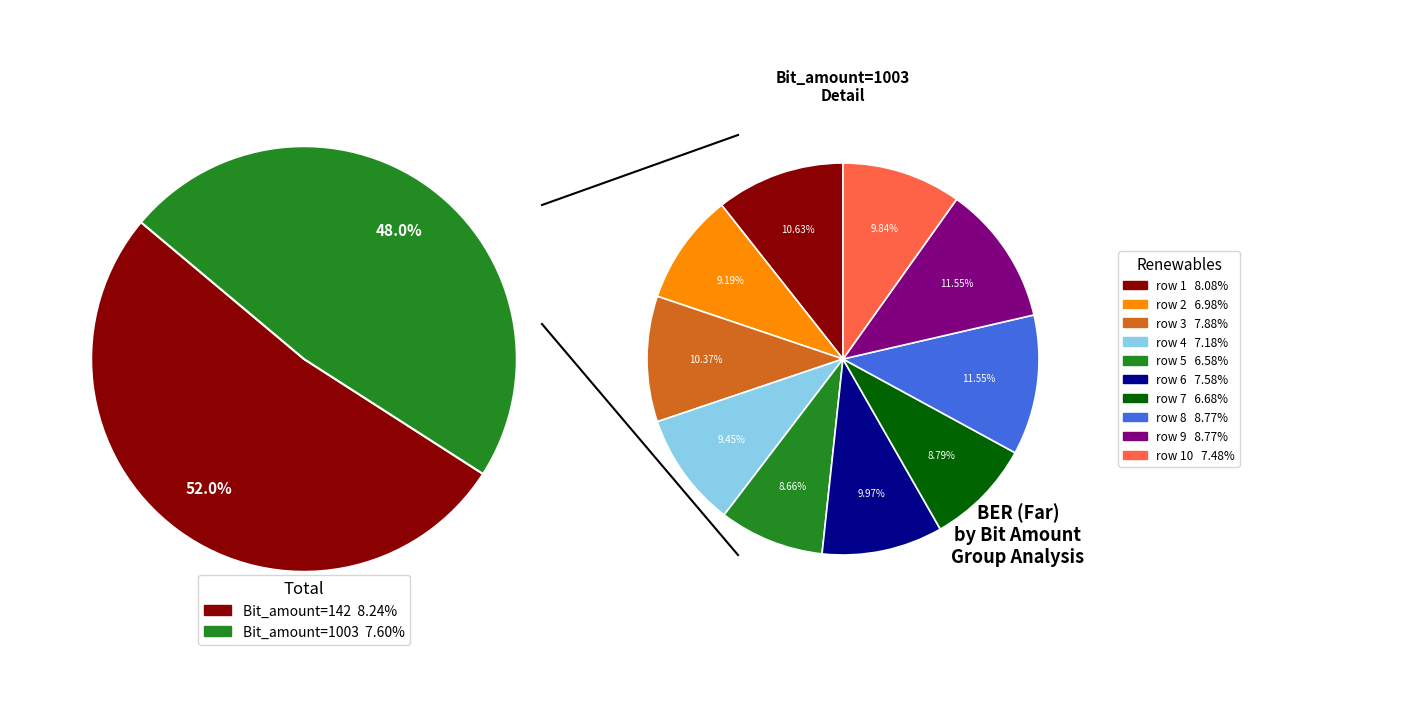

To the nearest percent, what is the average slice percentage?

5%